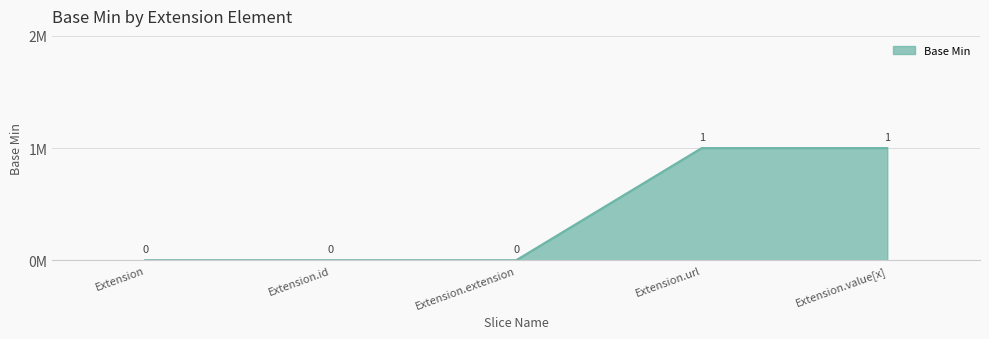

Is this an area chart (filled region under the line)?

Yes